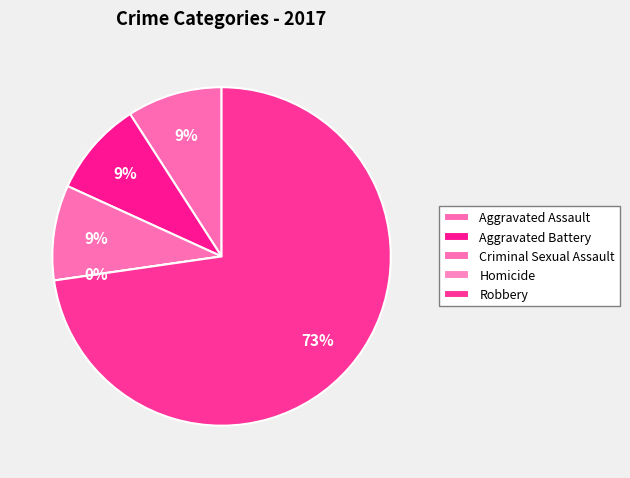

To the nearest percent, what percentage of the pie is Robbery?

73%